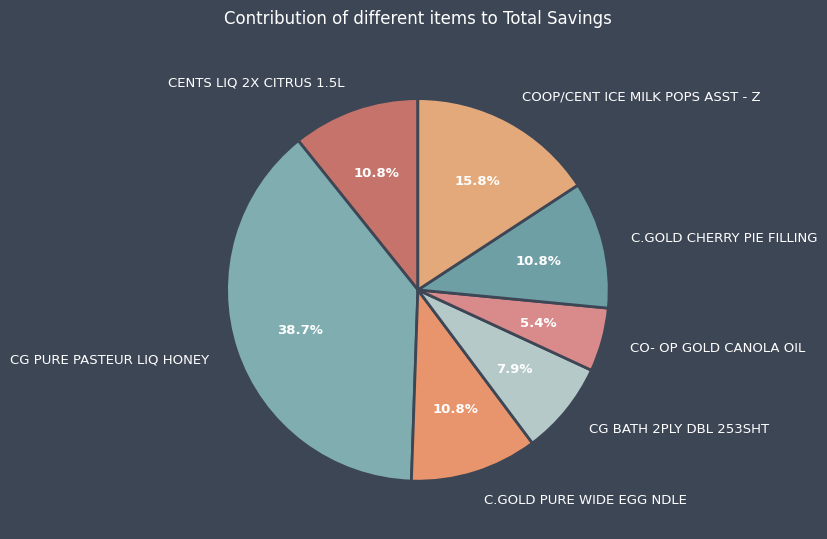

What percentage is the CO- OP GOLD CANOLA OIL slice, to the nearest percent?

5%